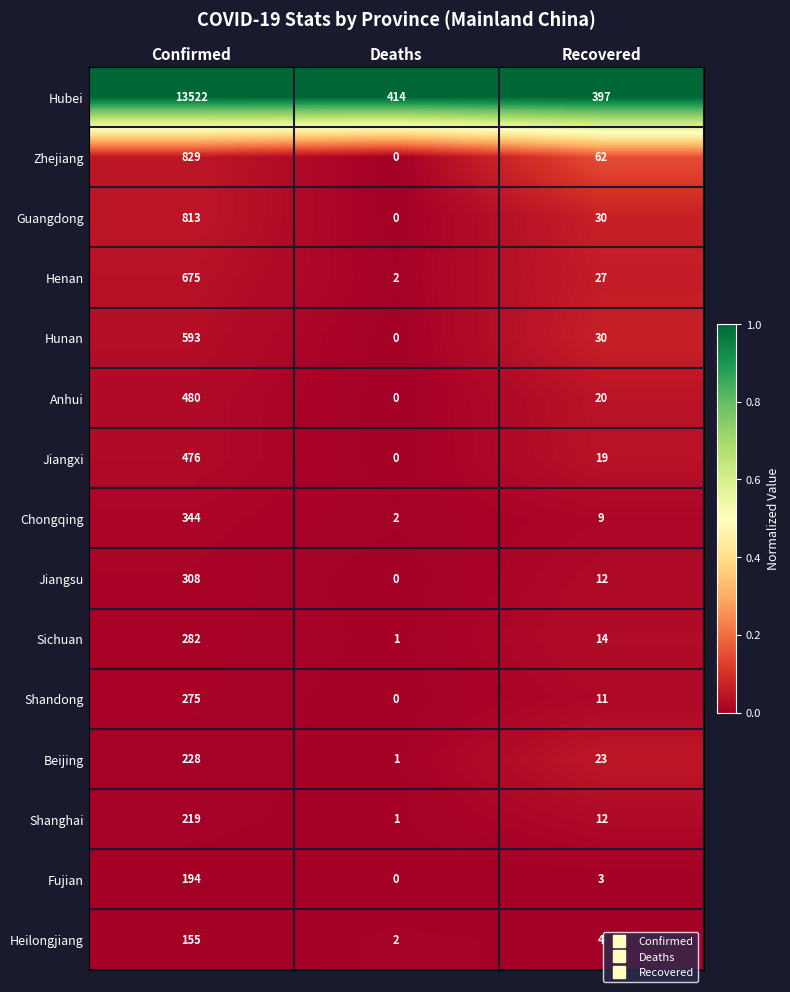

What is the difference between the second highest and minimum values in the Shanghai series?

11